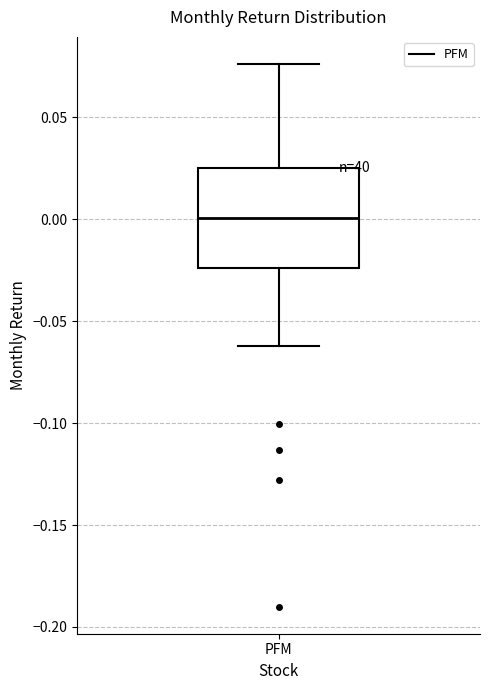

Where does the lower whisker of the box for PFM end on the y-axis? The values are not printed on the chart, so give them approximately, as read against the axis.

-0.060